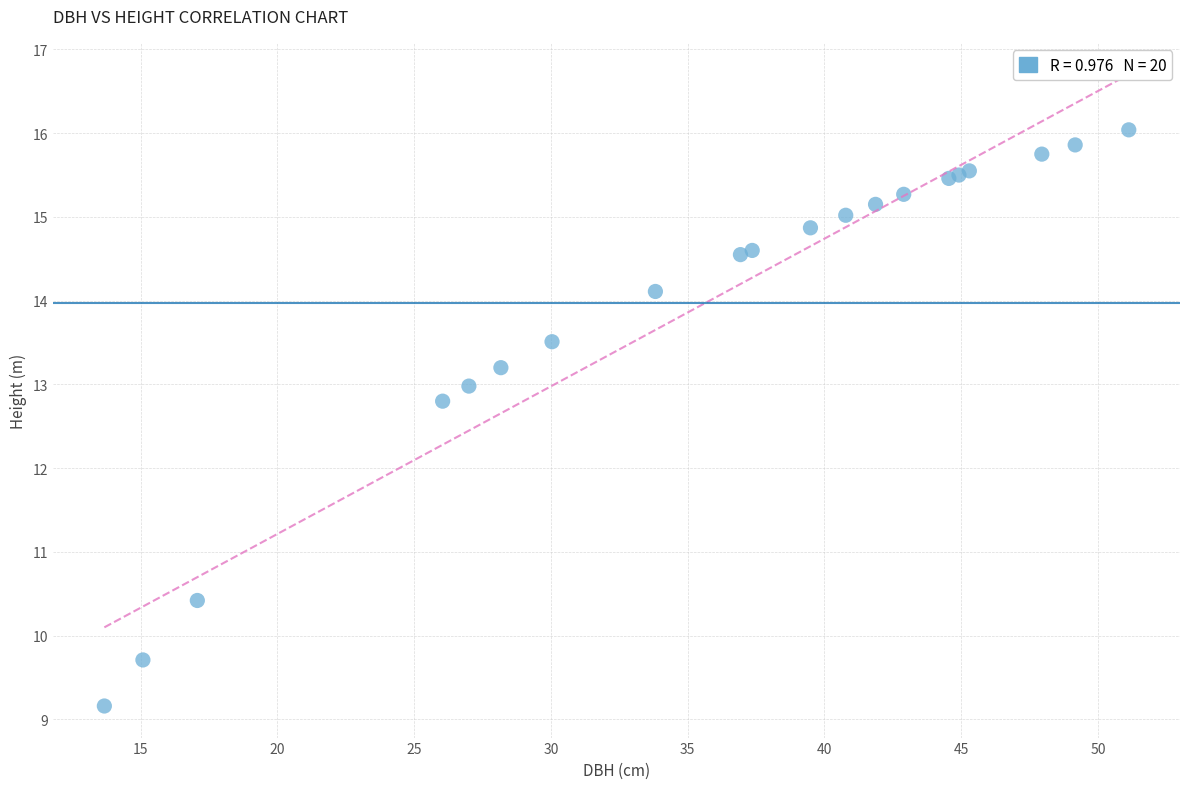

What Y value in the scatter plot is closest to 12?

12.8